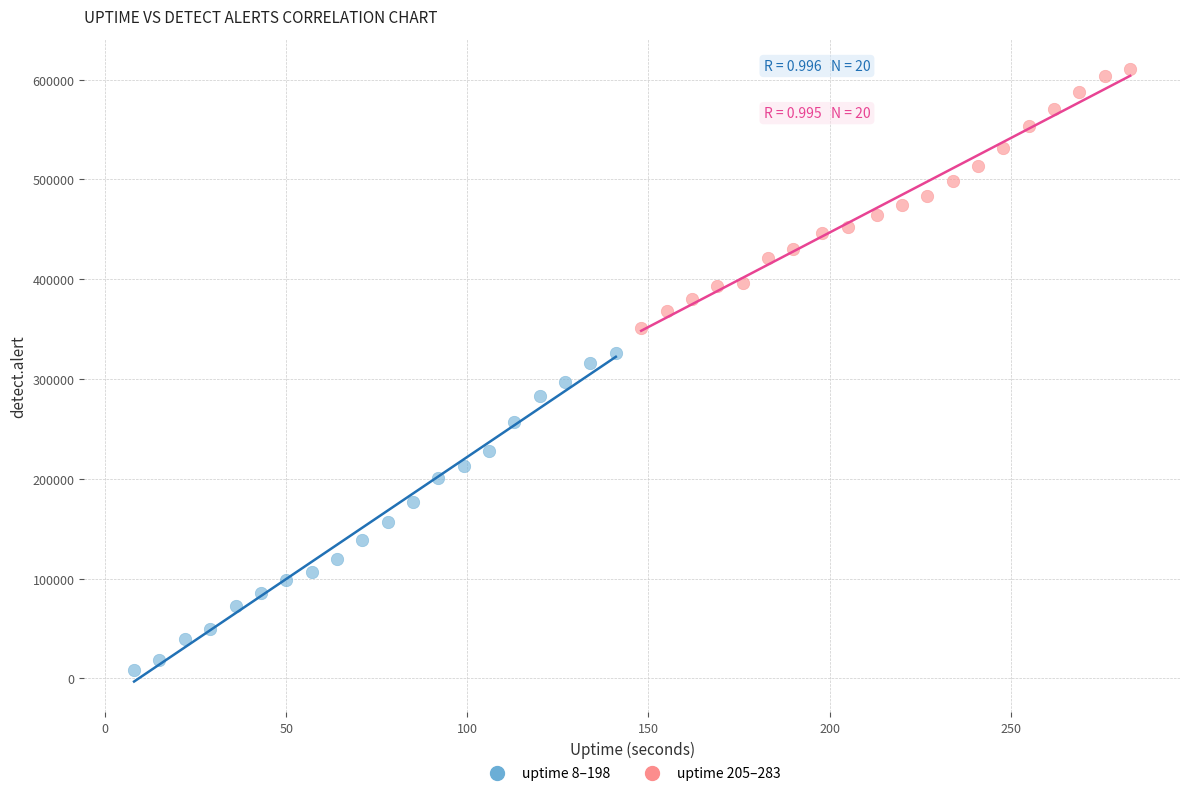

Which series has the largest Y range (max minus min)?

uptime 8–198